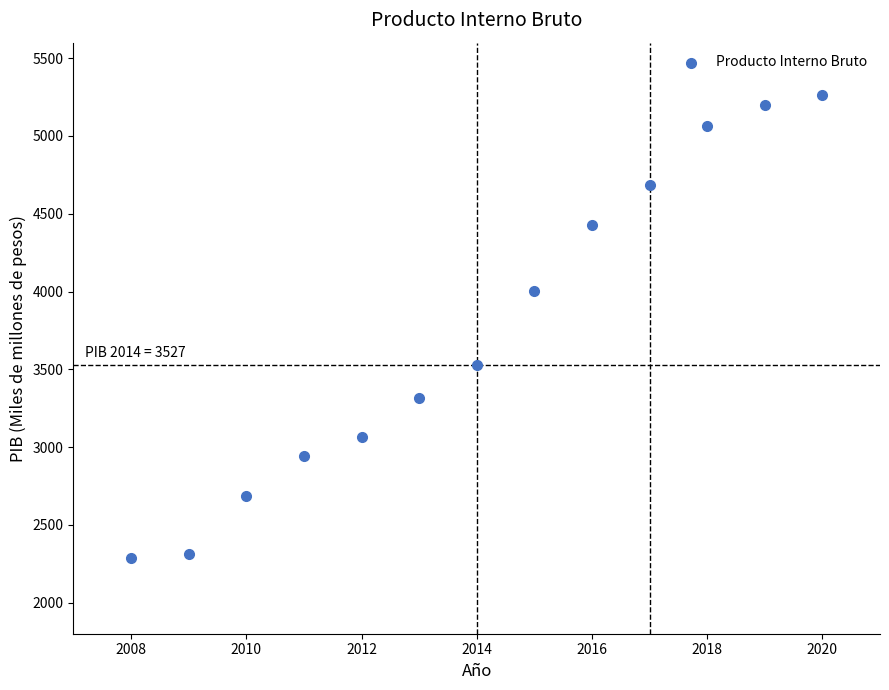

What is the range of Y values (max minus min)?

2978